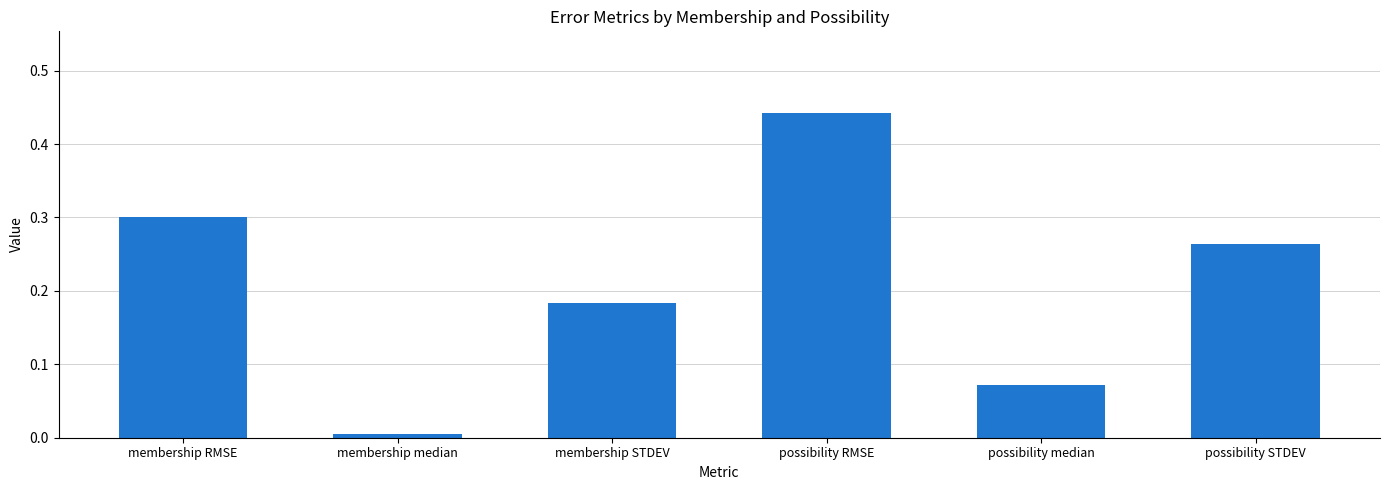

The chart shows a value of 0.0 at possibility median. True or false?

False